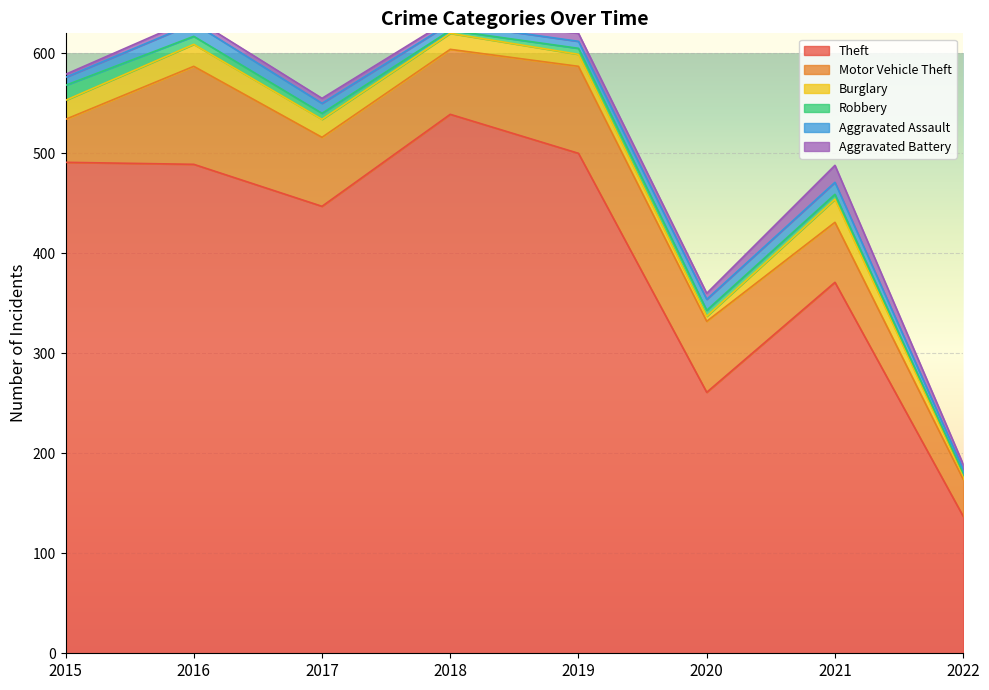

Which series has the largest range (max minus min)?

Theft